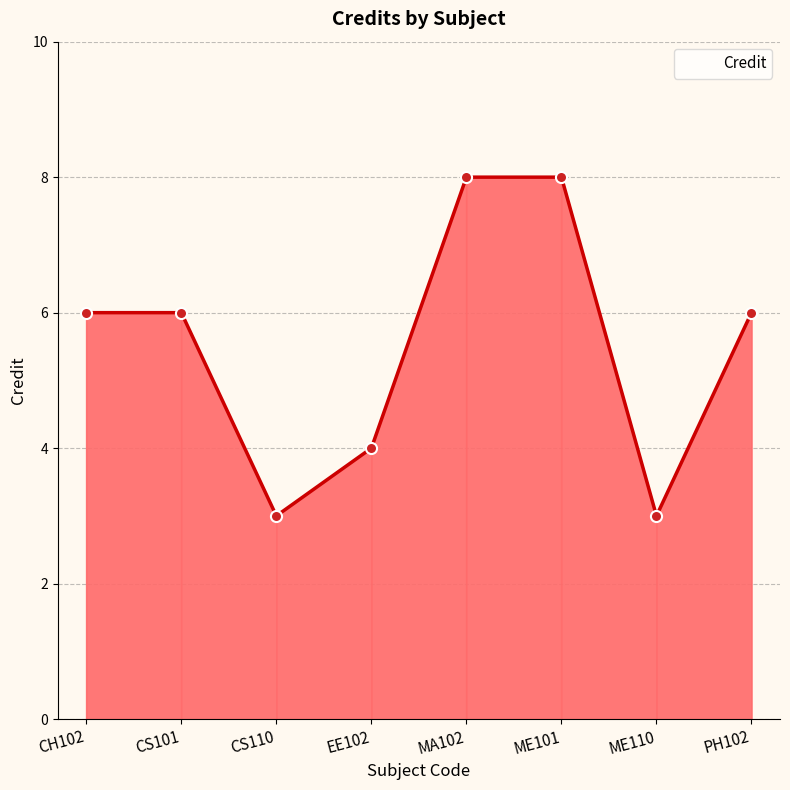

Reading right to left, extract all data points from this chart.

6	3	8	8	4	3	6	6